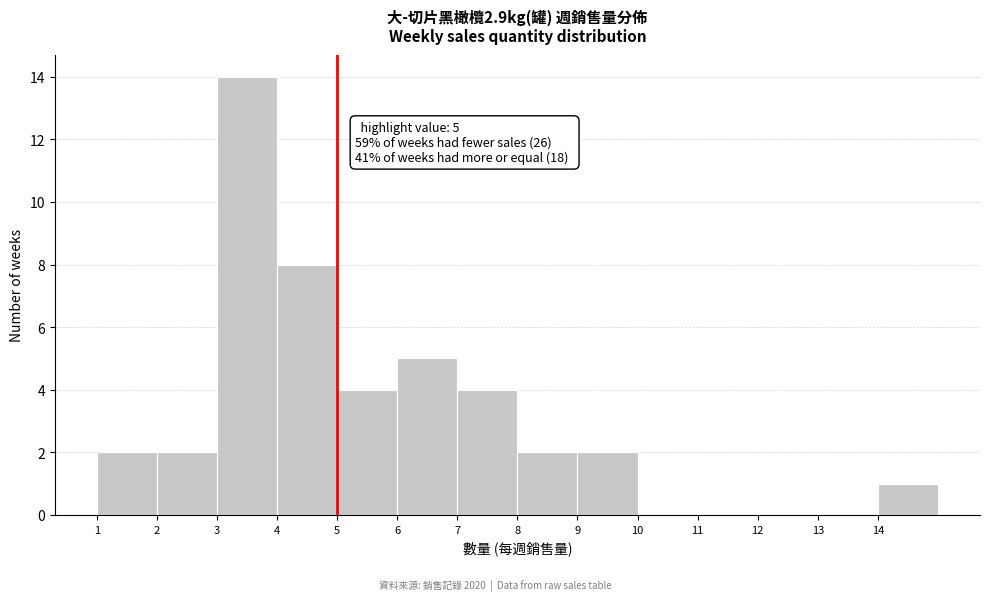

Over which range of the x-axis is the bar tallest?

3 to 4